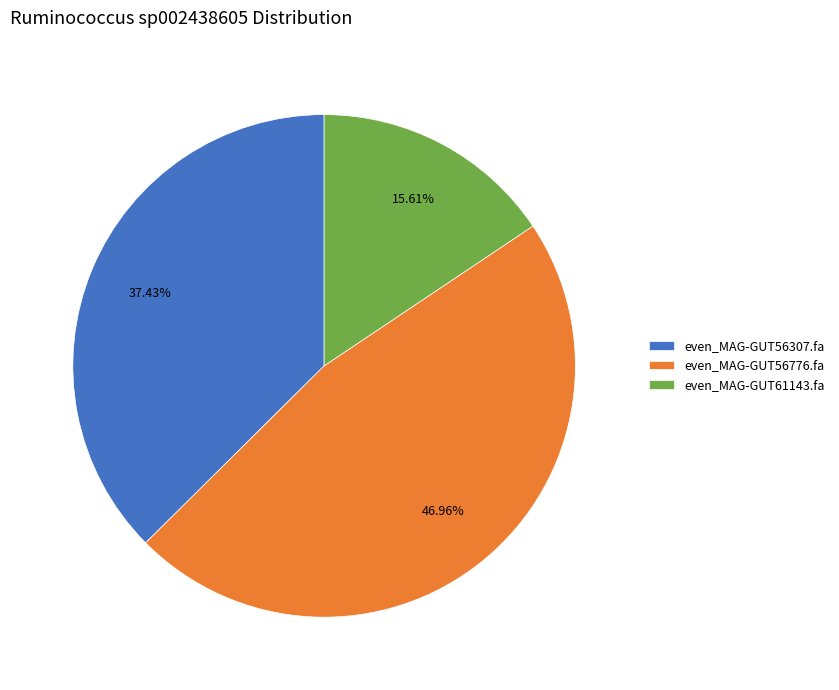

To the nearest percent, what percentage of the pie is even_MAG-GUT61143.fa?

16%